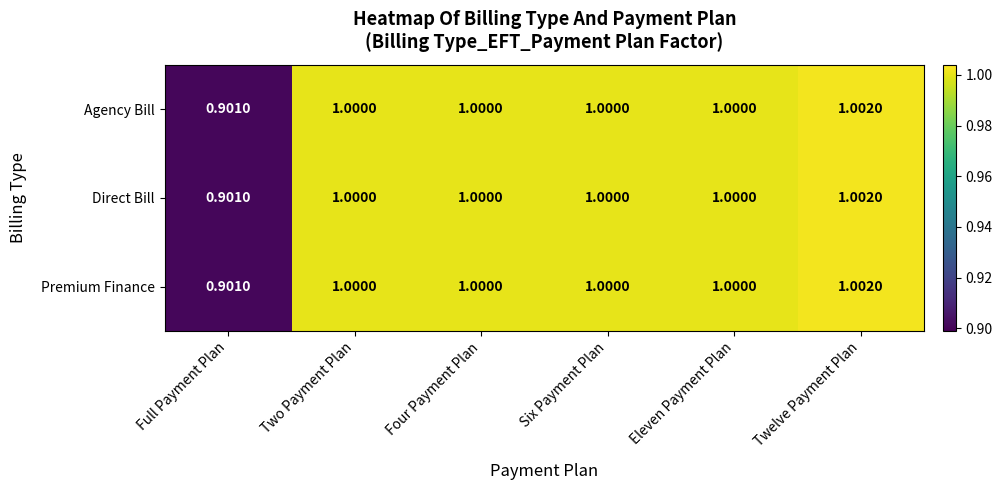

At how many categories does at least one series exceed 0?

6